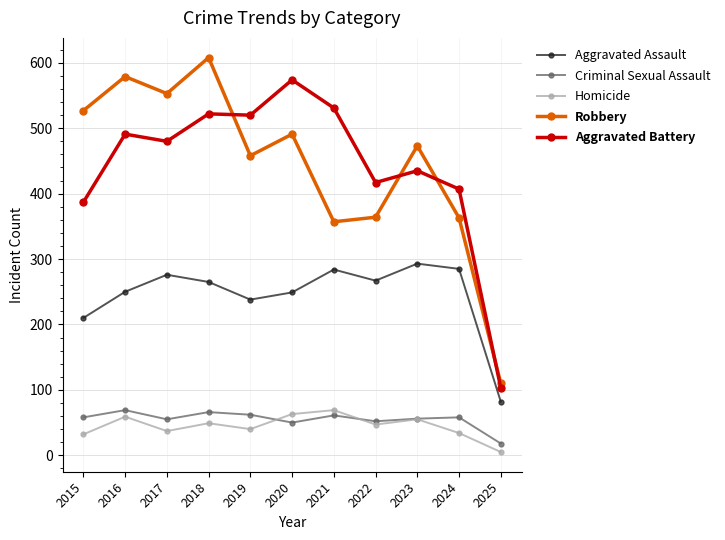

Is the value of Criminal Sexual Assault at 2019 greater than the value of Homicide at 2018?

Yes